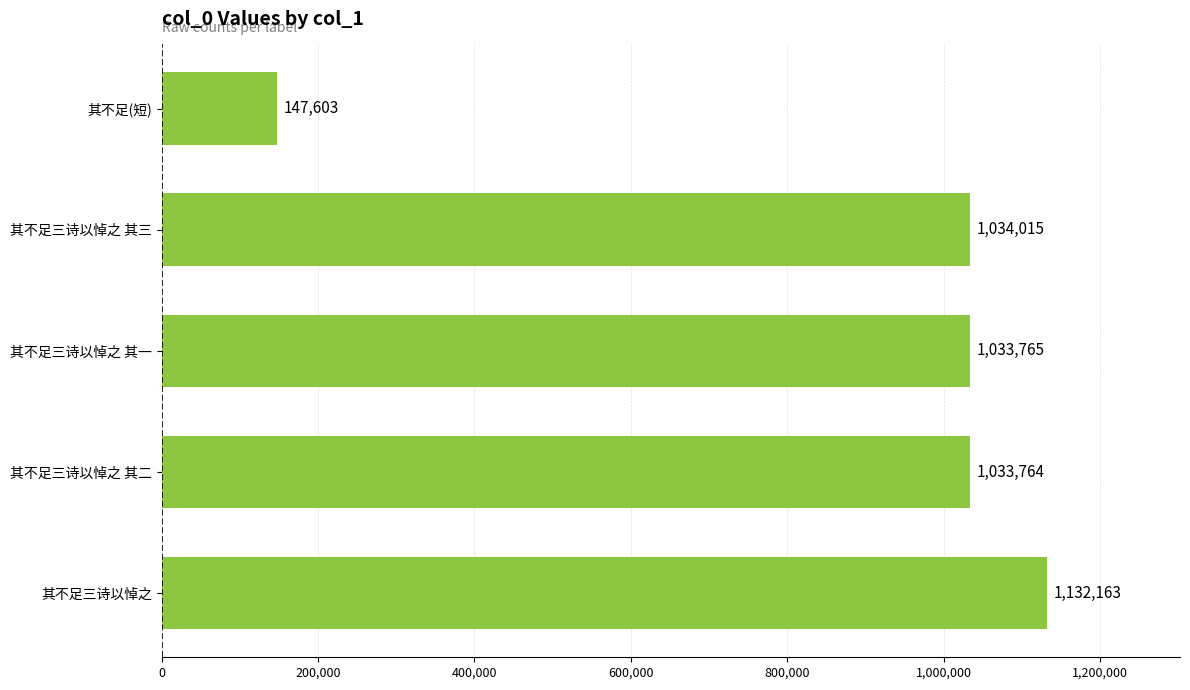

The value at 其不足(短) is 94968. True or false?

False